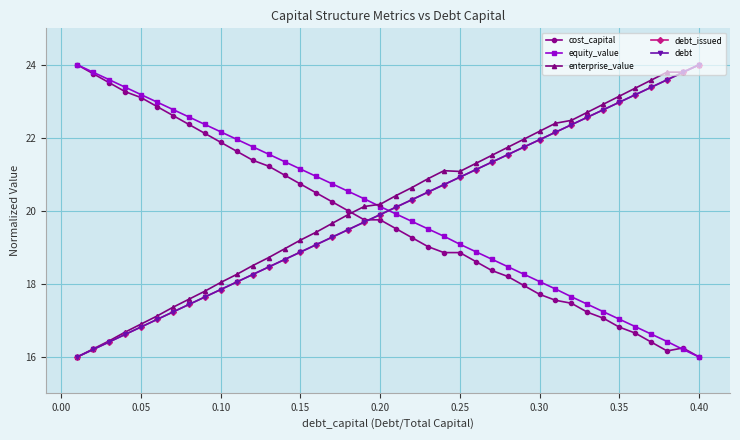

Does the chart have visible grid lines?

Yes